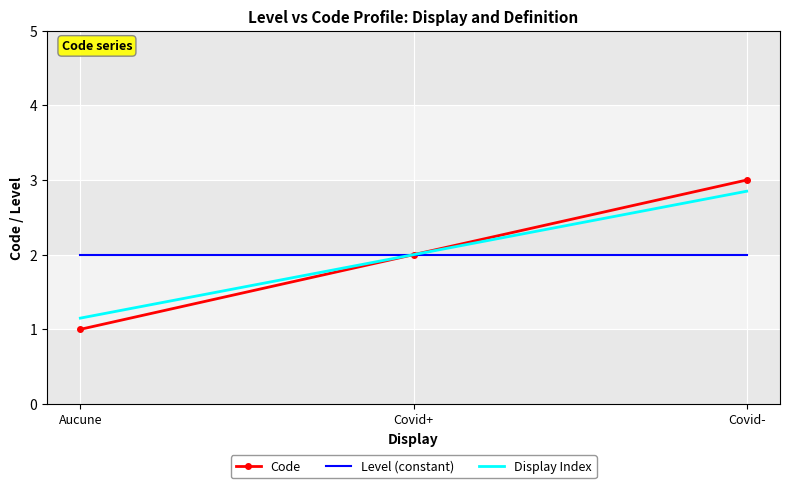

At which category does the chart reach its minimum across all series?

Aucune